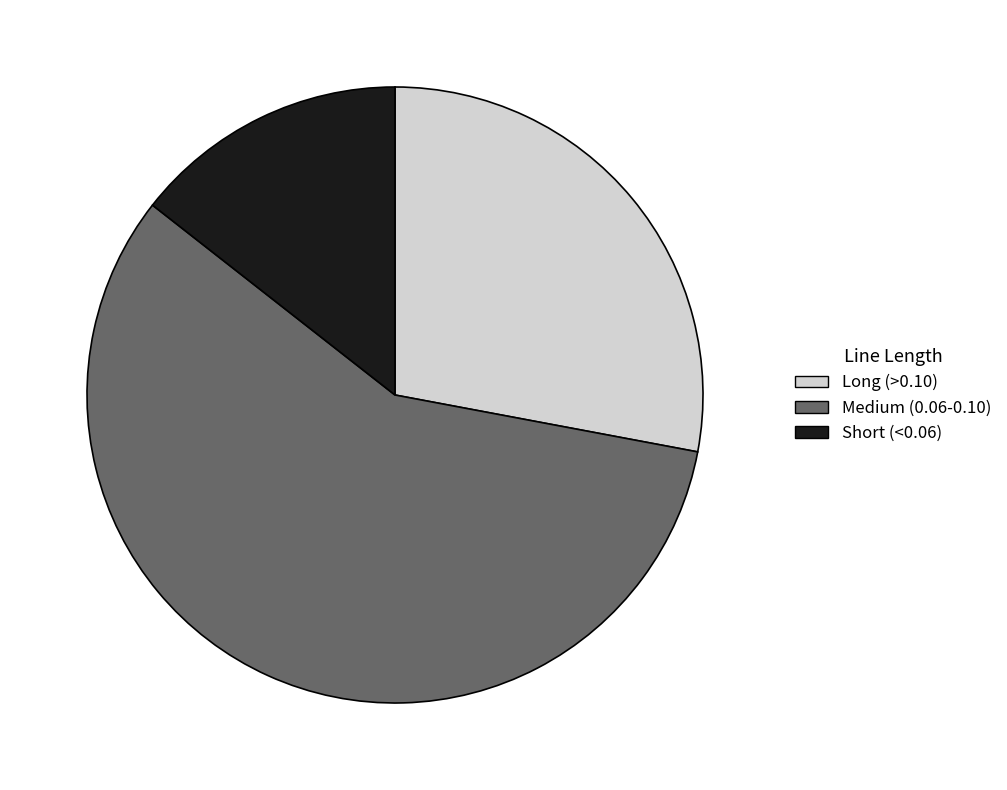

Between Medium (0.06-0.10) and Long (>0.10), which is larger?

Medium (0.06-0.10)